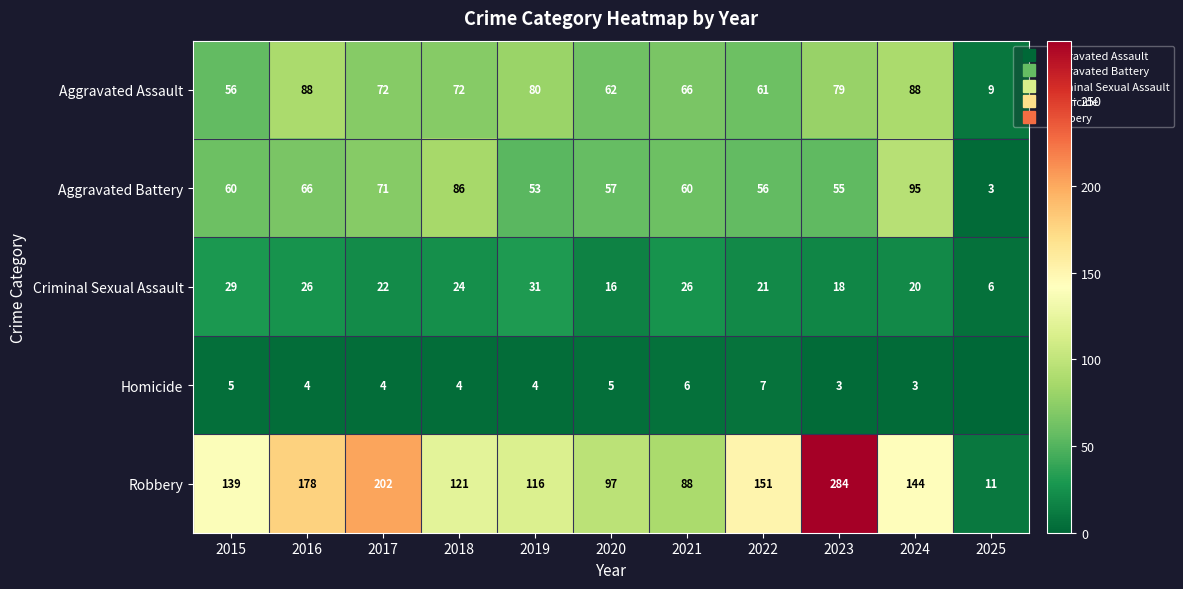

Between 2021 and 2025, which series saw the biggest shift?

Robbery